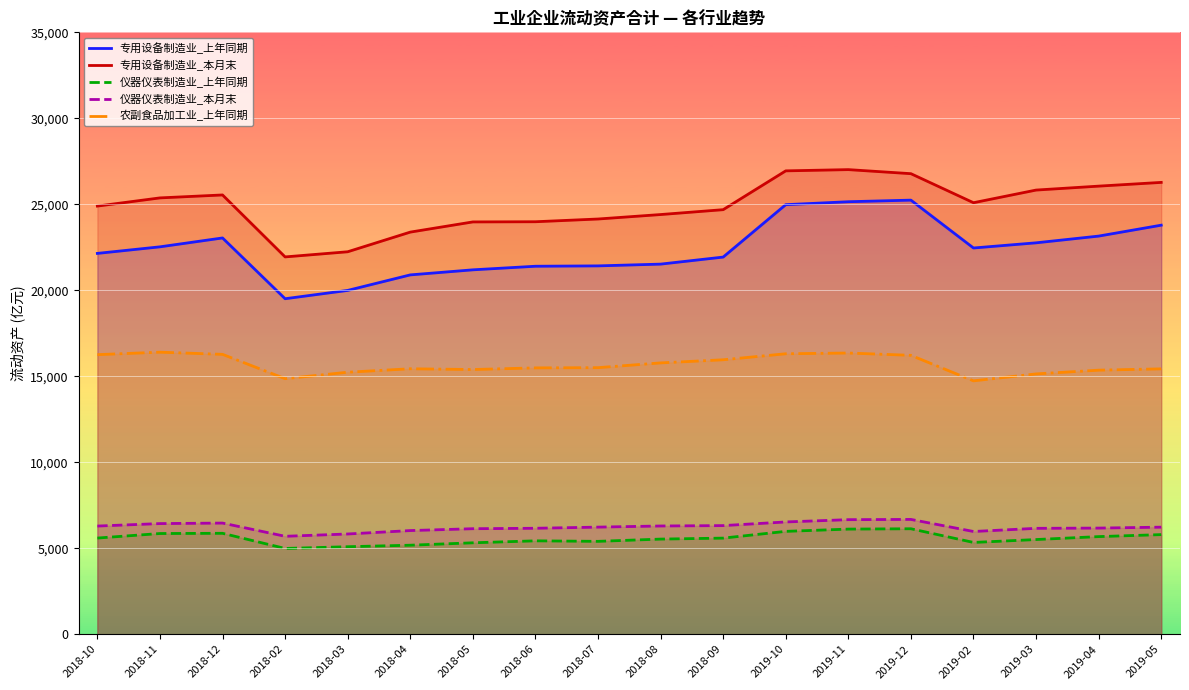

What position from the left is 2018-08?

10